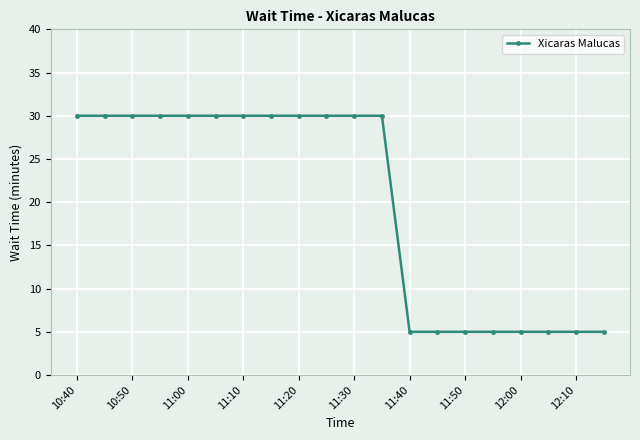

What is the sum of all values?

400